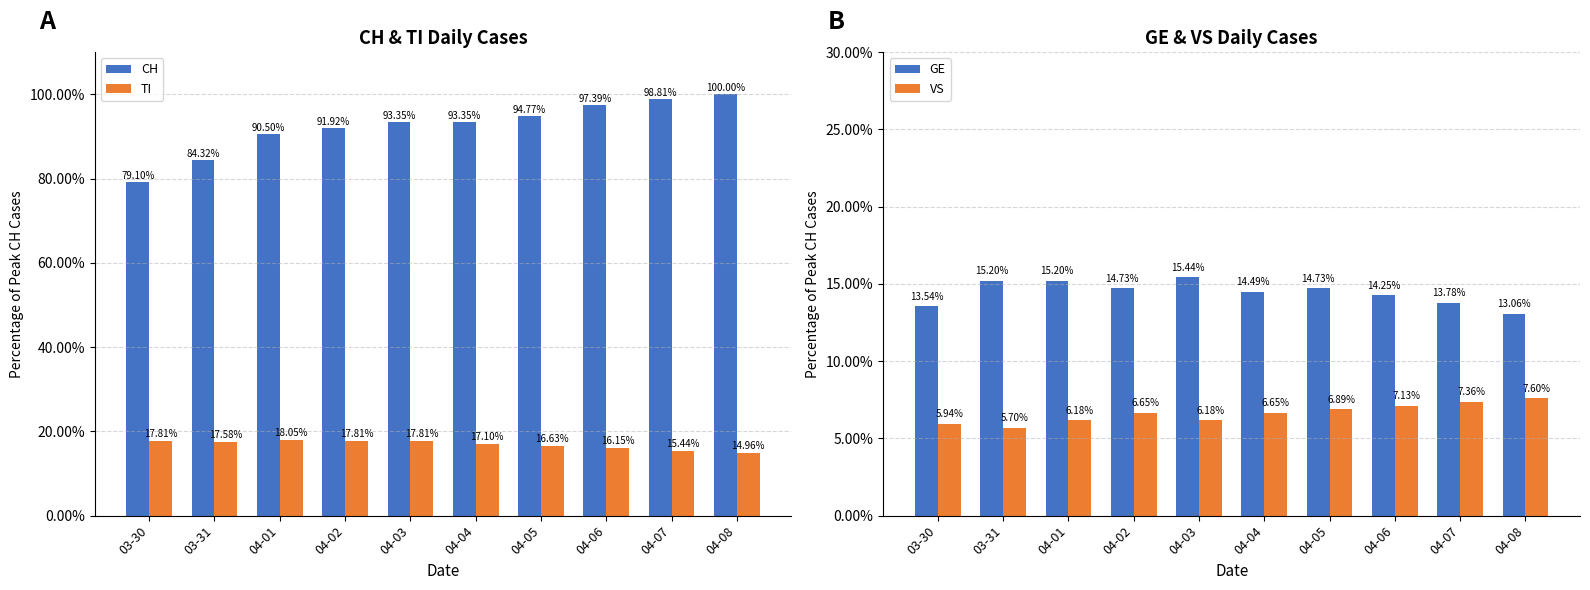

Where does the GE series first go above 14?

03-31